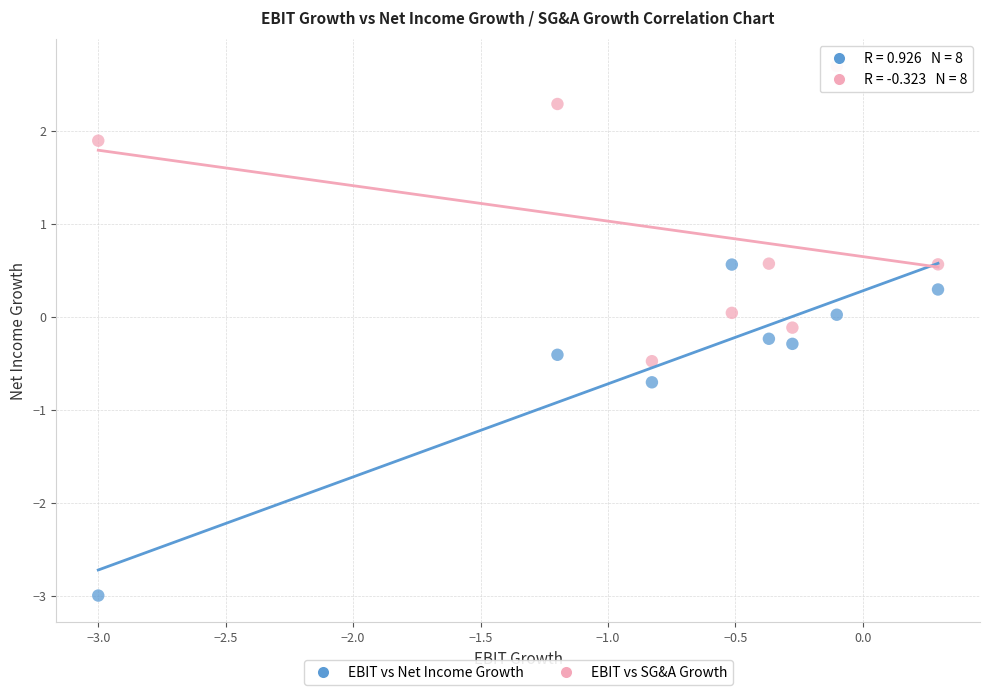

Across all data points, what is the range of Y values (max minus min)?

5.7